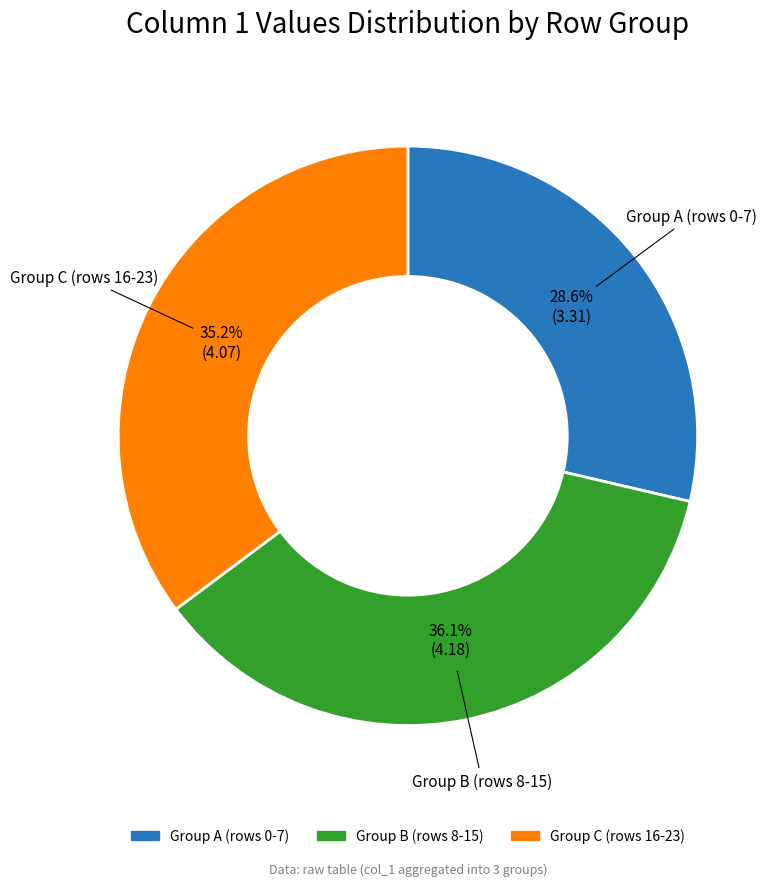

What is the smallest slice in the pie chart?

Group A (rows 0-7)